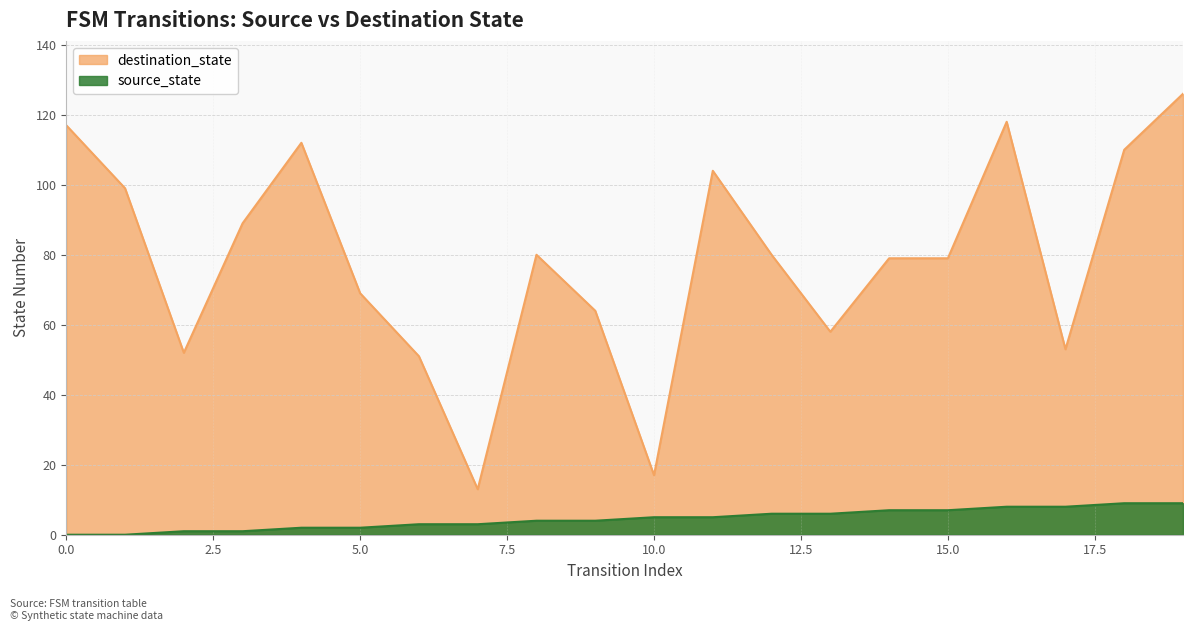

Does the chart display data point markers on the line(s)?

No